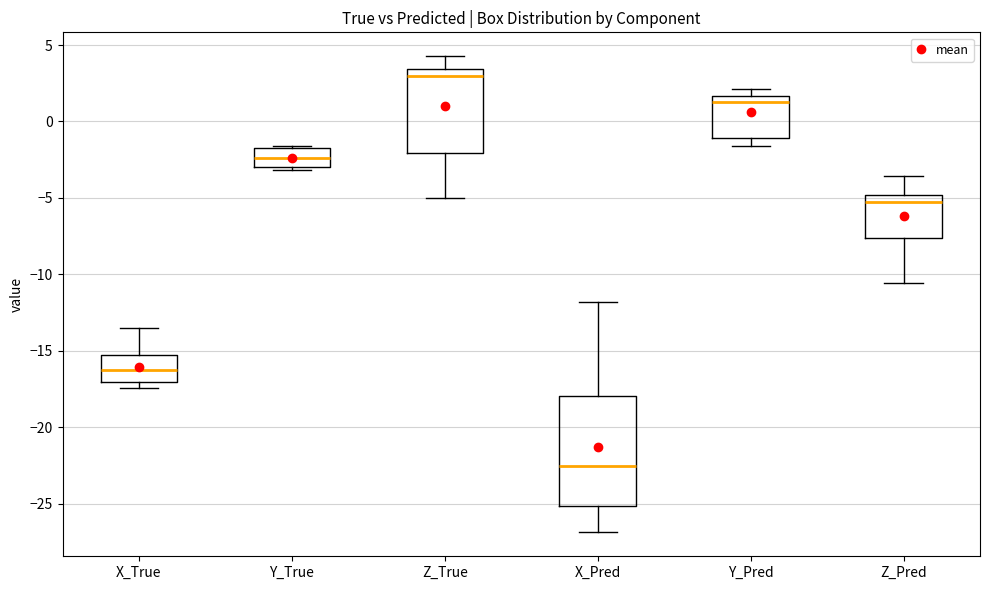

Reading left to right, read every box against the y-axis: the position of its median line, the range the box covers, and the ends of its whiskers. The values are not printed on the chart, so give them approximately, as read against the axis.

X_True: median -16.5, box -17.0 to -15.5, whiskers -17.5 to -13.5
Y_True: median -2.5, box -3.0 to -2.0, whiskers -3.0 (just below the box's lower edge) to -1.5
Z_True: median 3.0, box -2.0 to 3.5, whiskers -5.0 to 4.5
X_Pred: median -22.5, box -25.0 to -18.0, whiskers -27.0 to -12.0
Y_Pred: median 1.5 (just below the box's upper edge), box -1.0 to 1.5, whiskers -1.5 to 2.0
Z_Pred: median -5.5, box -7.5 to -5.0, whiskers -10.5 to -3.5